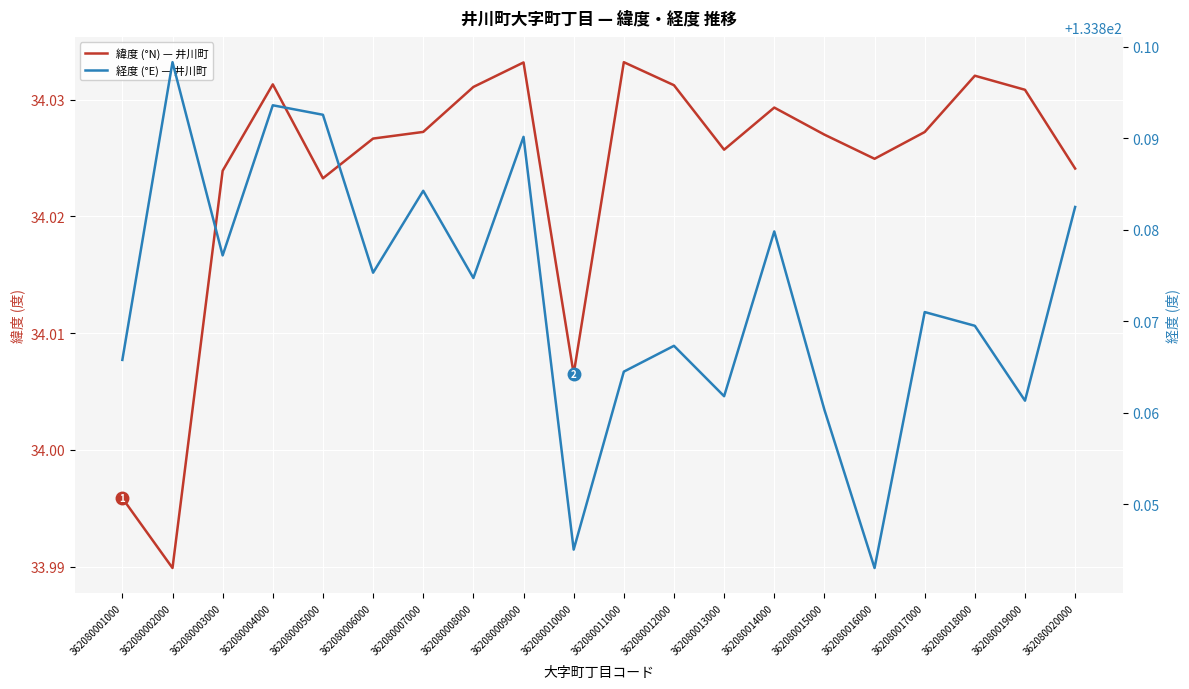

In 緯度 (°N) — 井川町, how many points are higher than both neighbors (excluding endpoints)?

5